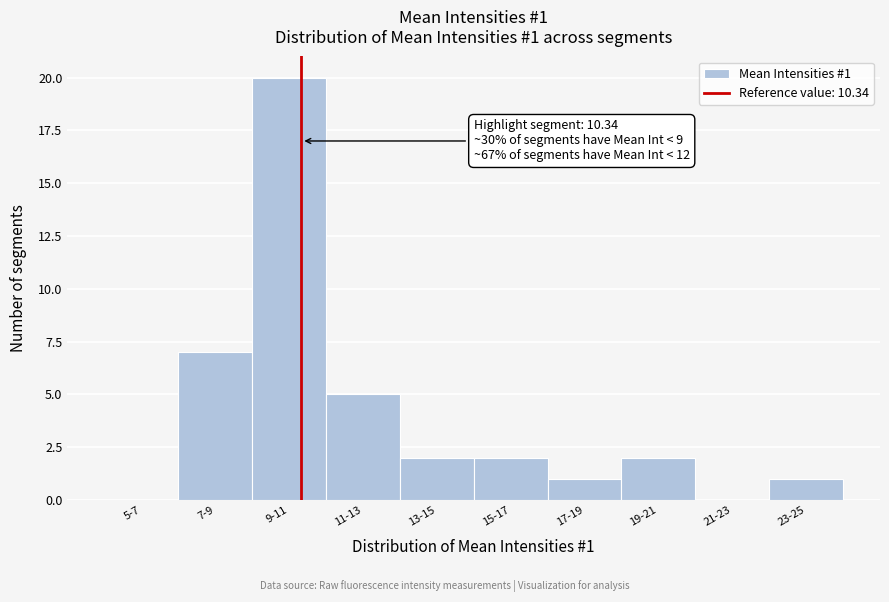

Reading left to right, extract all data points from this chart.

5-7=0	7-9=7	9-11=20	11-13=5	13-15=2	15-17=2	17-19=1	19-21=2	21-23=0	23-25=1